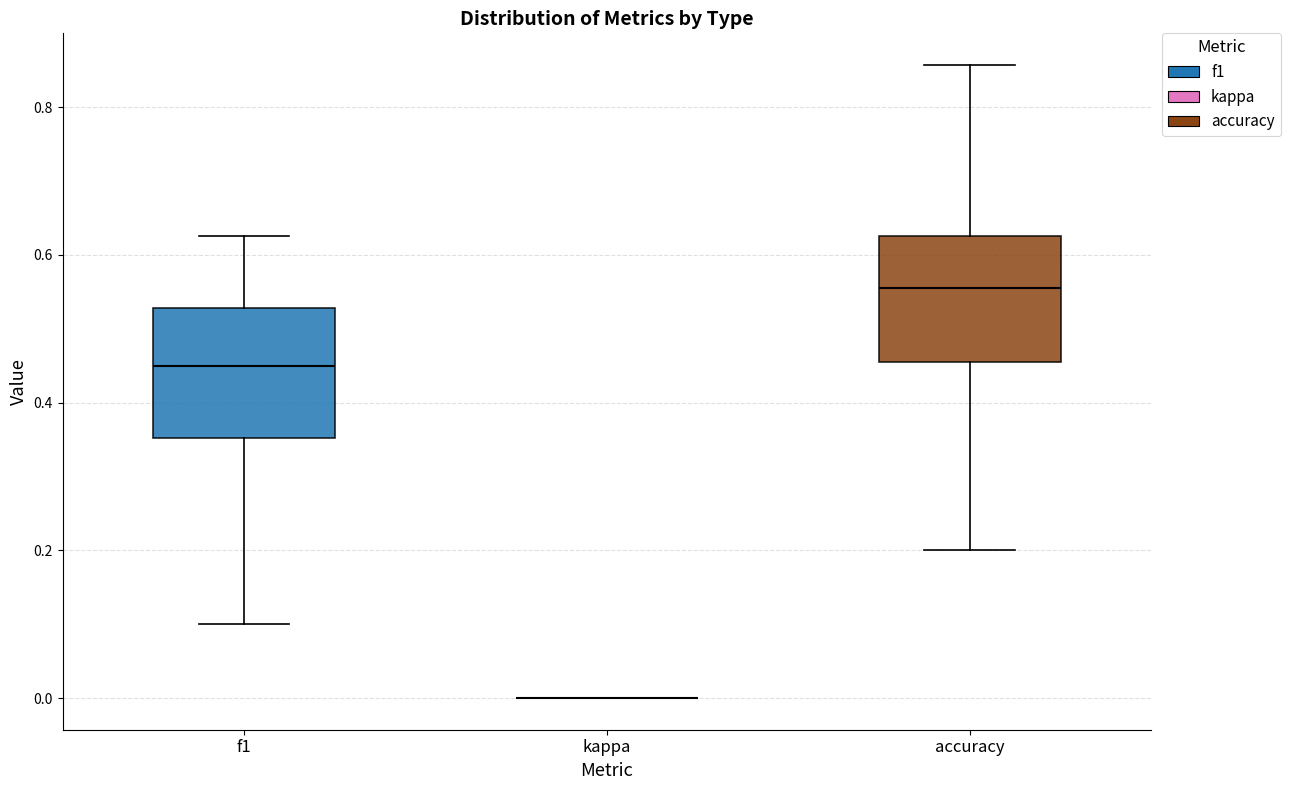

Reading left to right, read every box against the y-axis: the position of its median line, the range the box covers, and the ends of its whiskers. The values are not printed on the chart, so give them approximately, as read against the axis.

f1: median 0.46, box 0.36 to 0.52, whiskers 0.10 to 0.62
kappa: box collapsed to a line at 0.00, whiskers 0.00 to 0.00
accuracy: median 0.56, box 0.46 to 0.62, whiskers 0.20 to 0.86